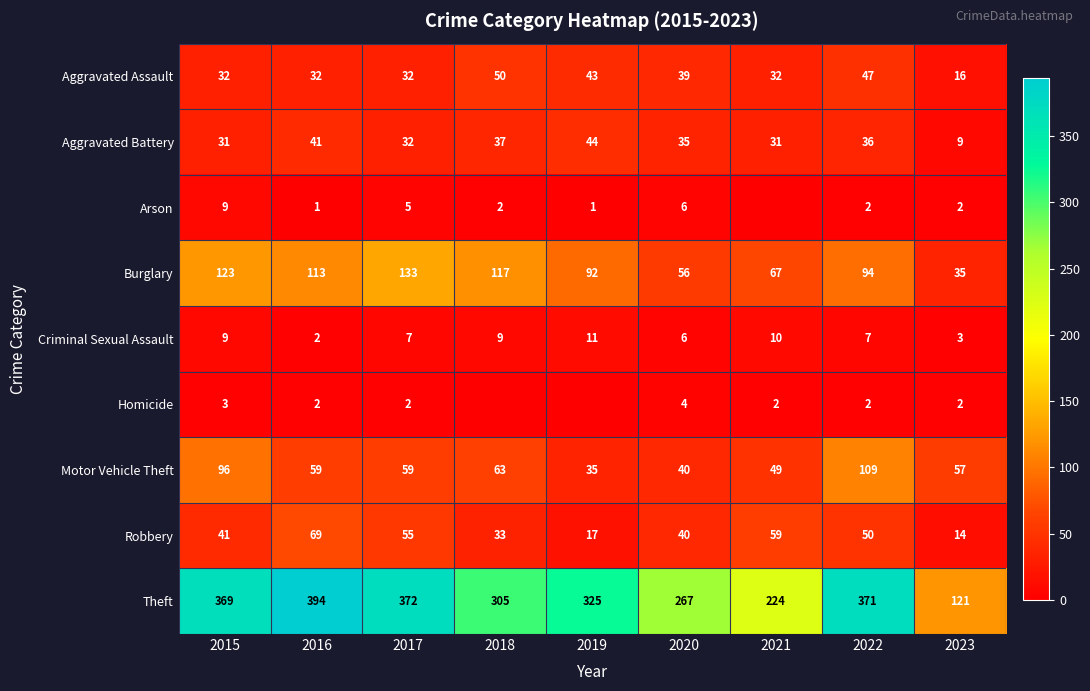

What is the highest value of the Homicide series?

4